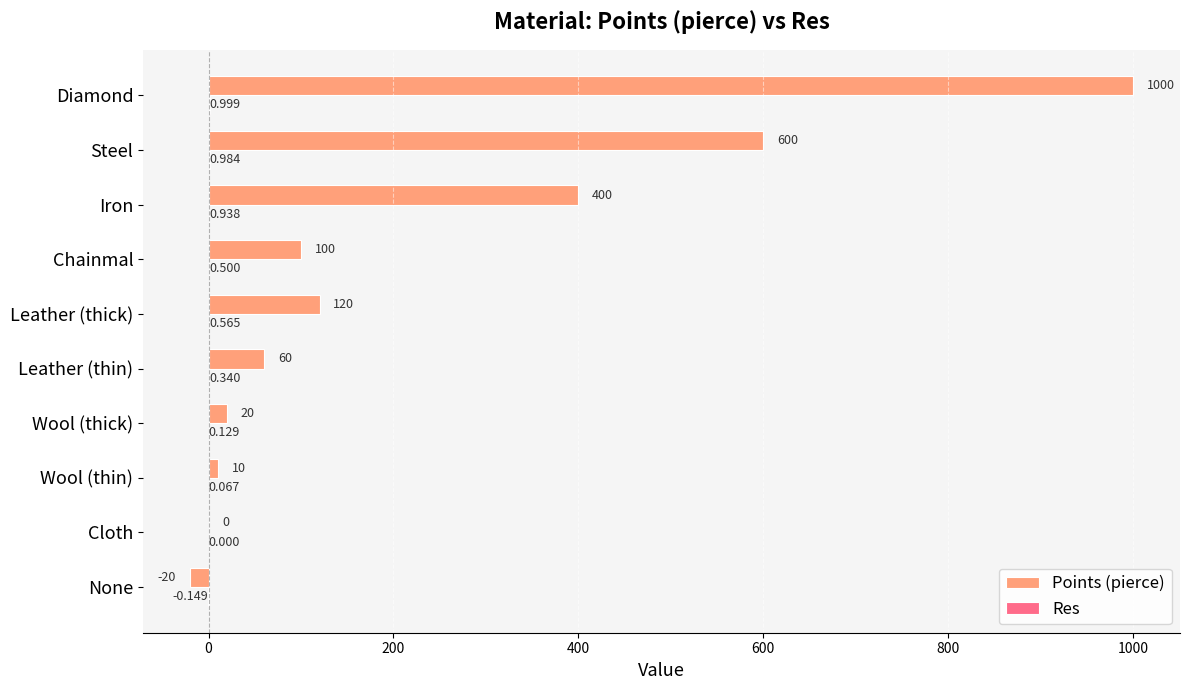

Which series has the largest total across all categories?

Points (pierce)